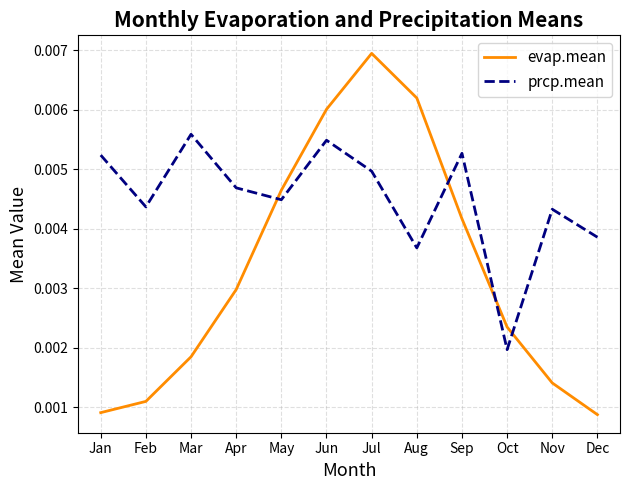

After their last crossing, which series has the higher values: prcp.mean or evap.mean?

prcp.mean